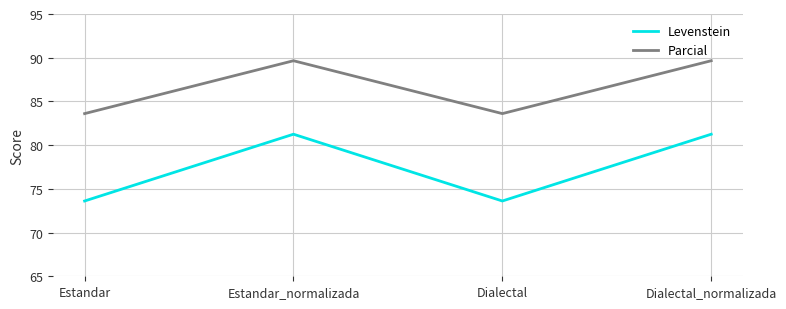

At how many categories does at least one series exceed 73?

4